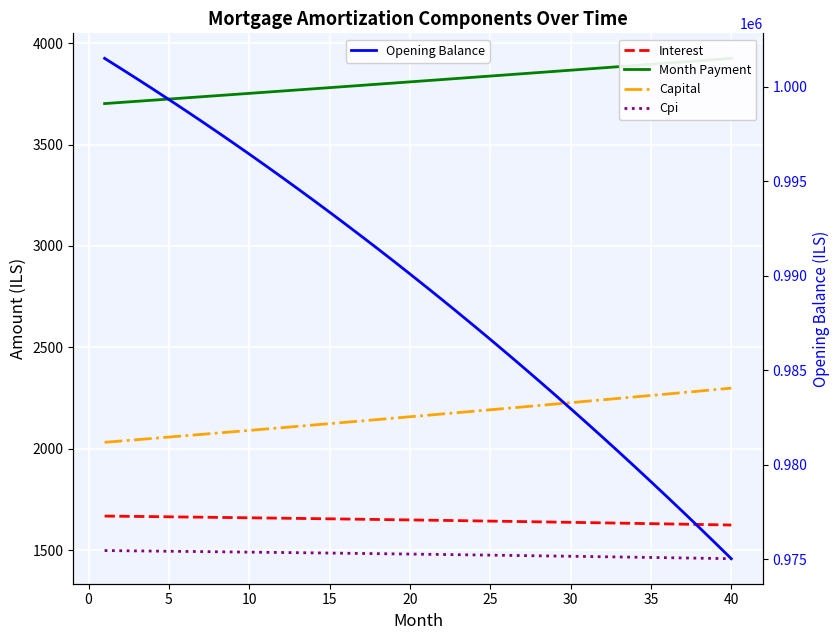

True or false: Cpi and Capital cross at least once.

False